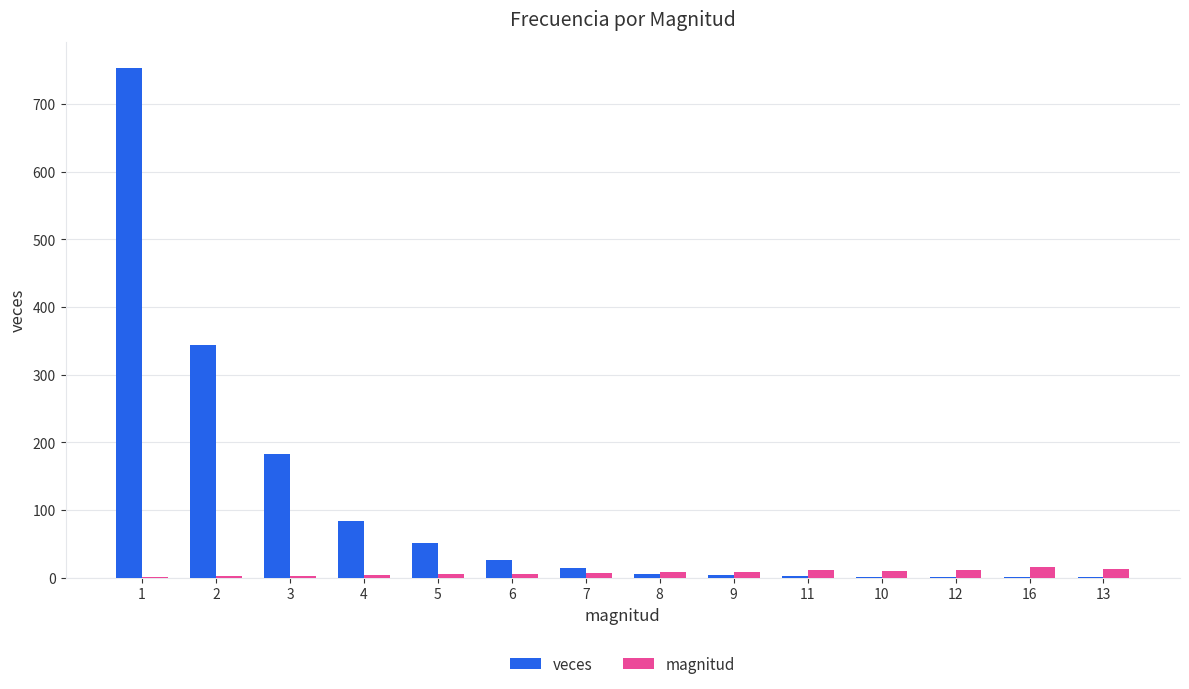

The veces series shows 1 at 16. True or false?

True